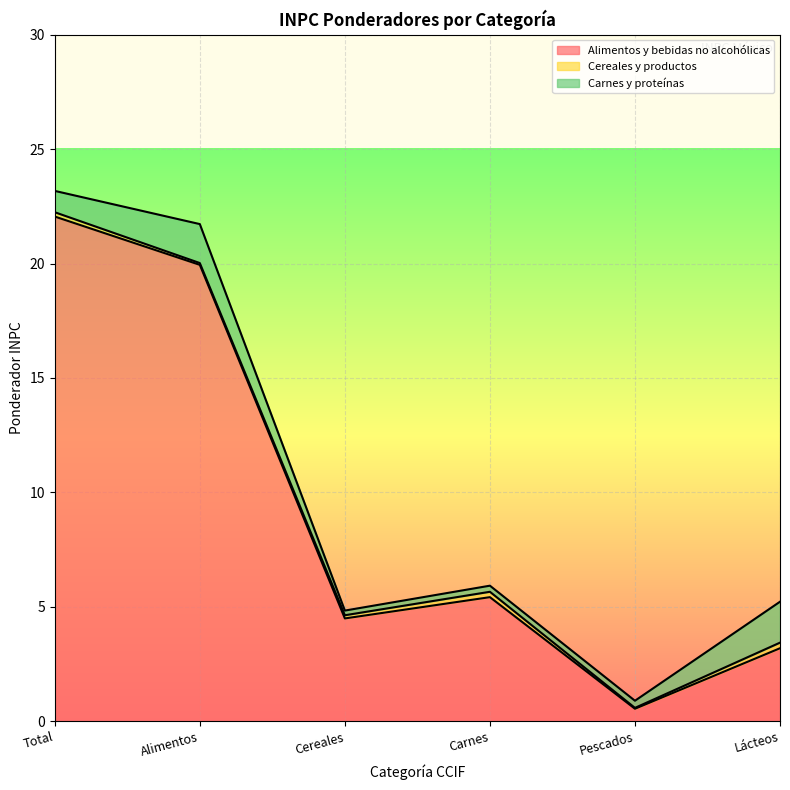

What is the total value across all series at Cereales?

4.8